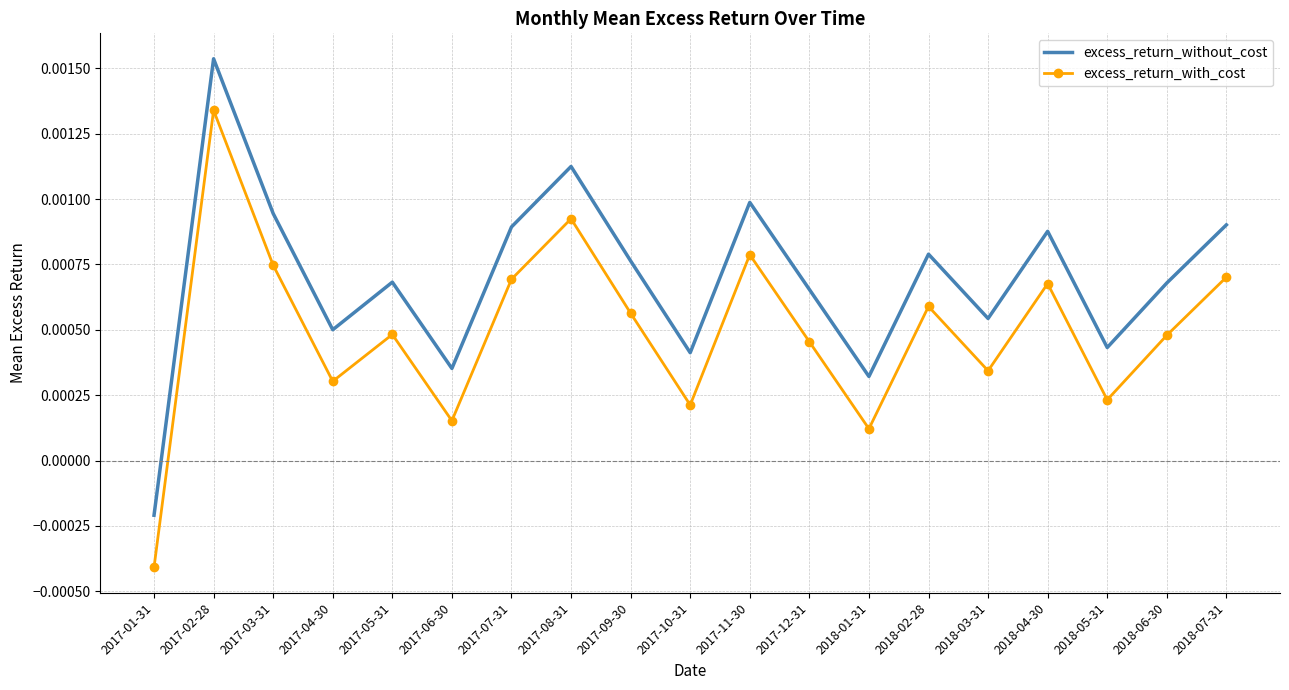

At which category is the sum across all series the highest?

2017-02-28